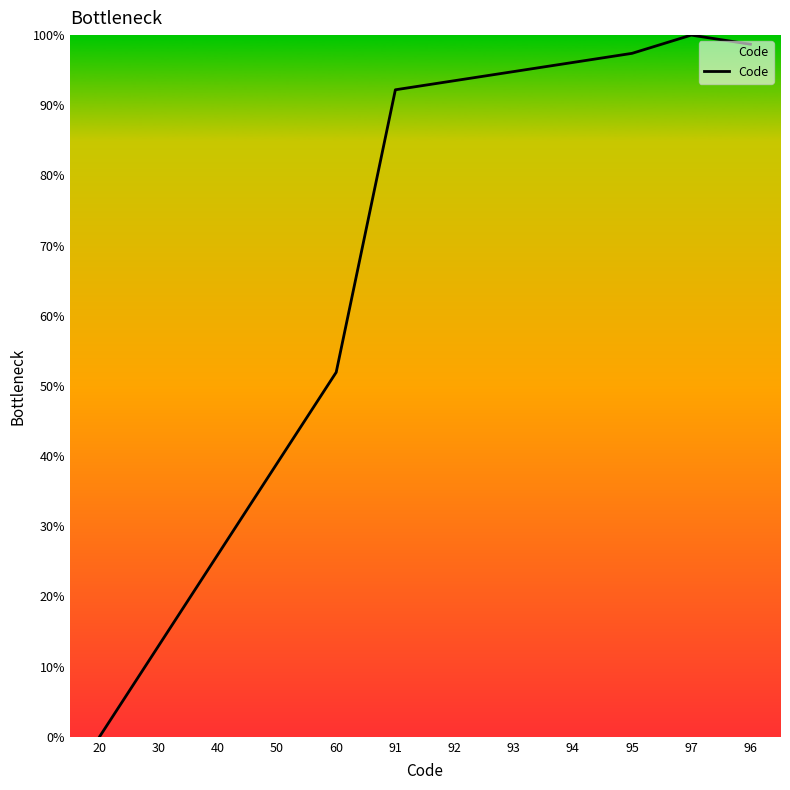

What is the sum of the values at 92 and 94?

189.6